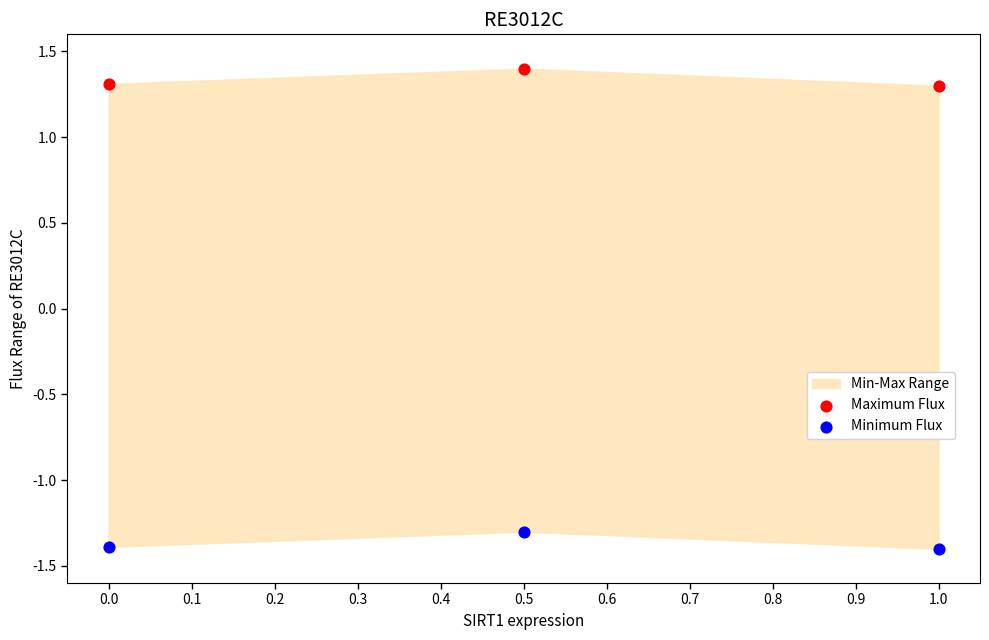

Which series contains the highest Y value?

Maximum Flux